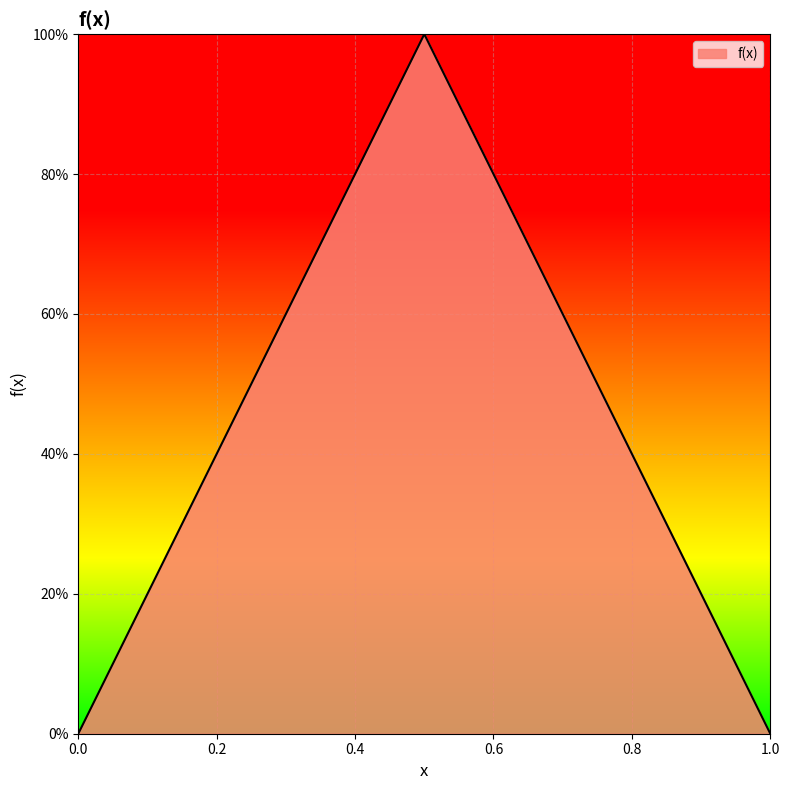

At which category does the data reach its first local peak?

0.5